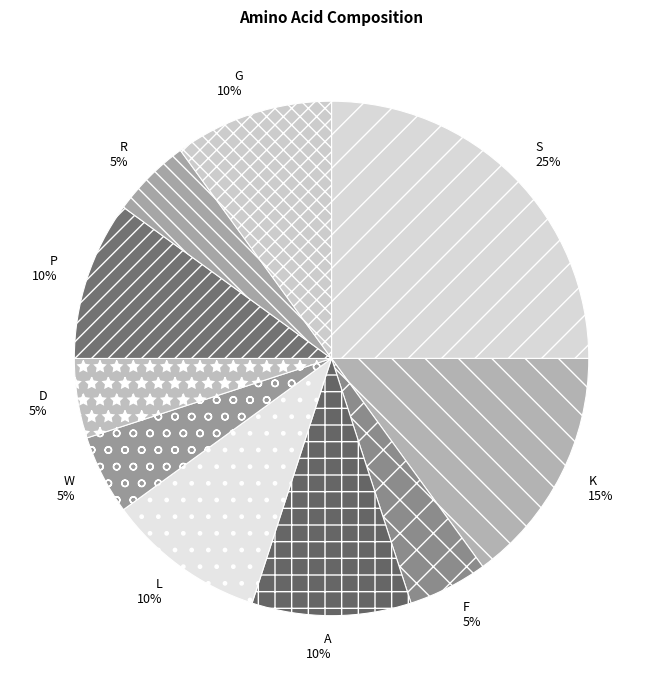

To the nearest percent, what percentage of the pie is P?

10%